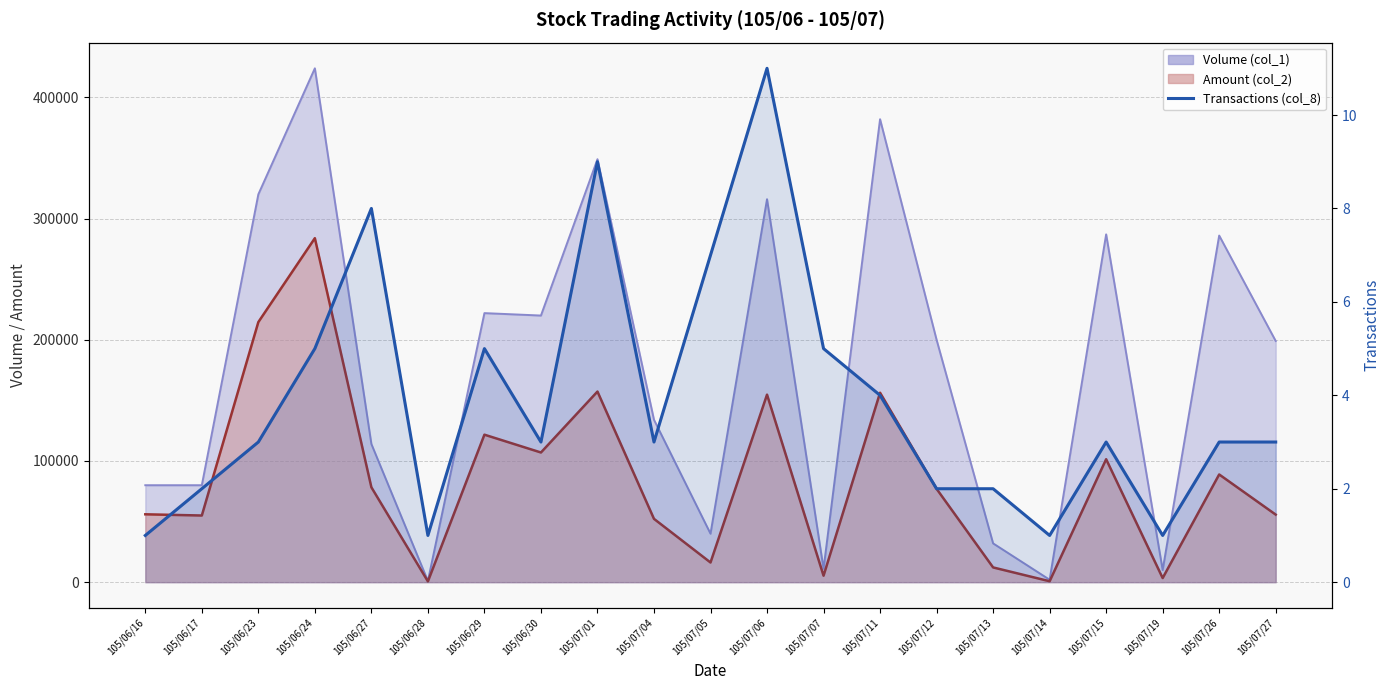

What position from the left is 105/07/01?

9